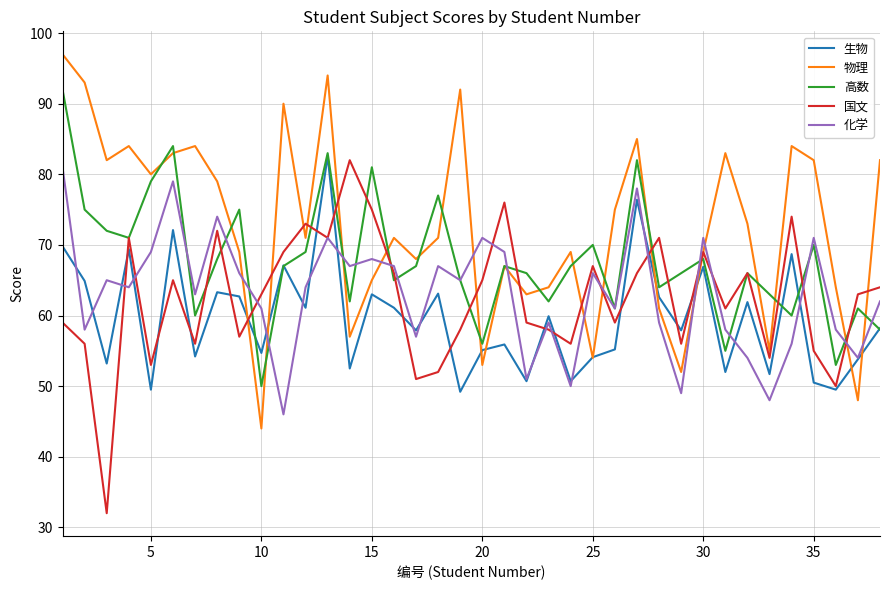

Which series has the largest total across all categories?

物理